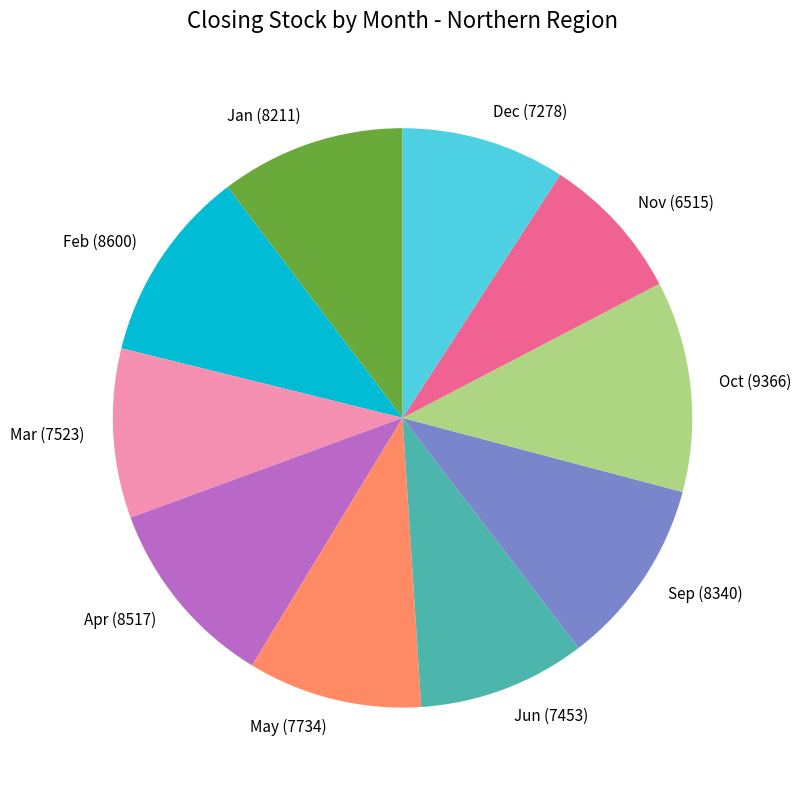

Count the number of slices in the pie.

10